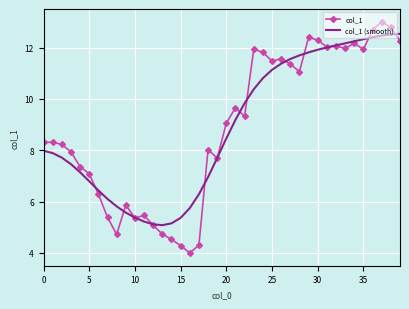

What is the maximum value for col_1?

13.0